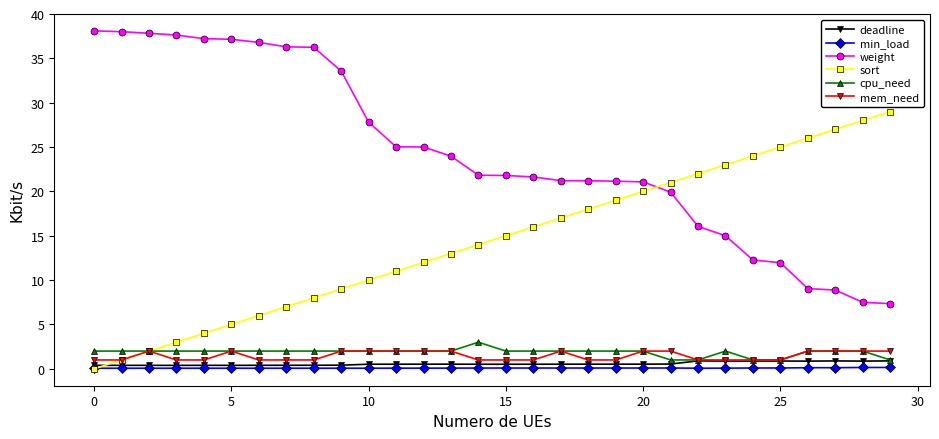

What is the maximum value for cpu_need?

3.0